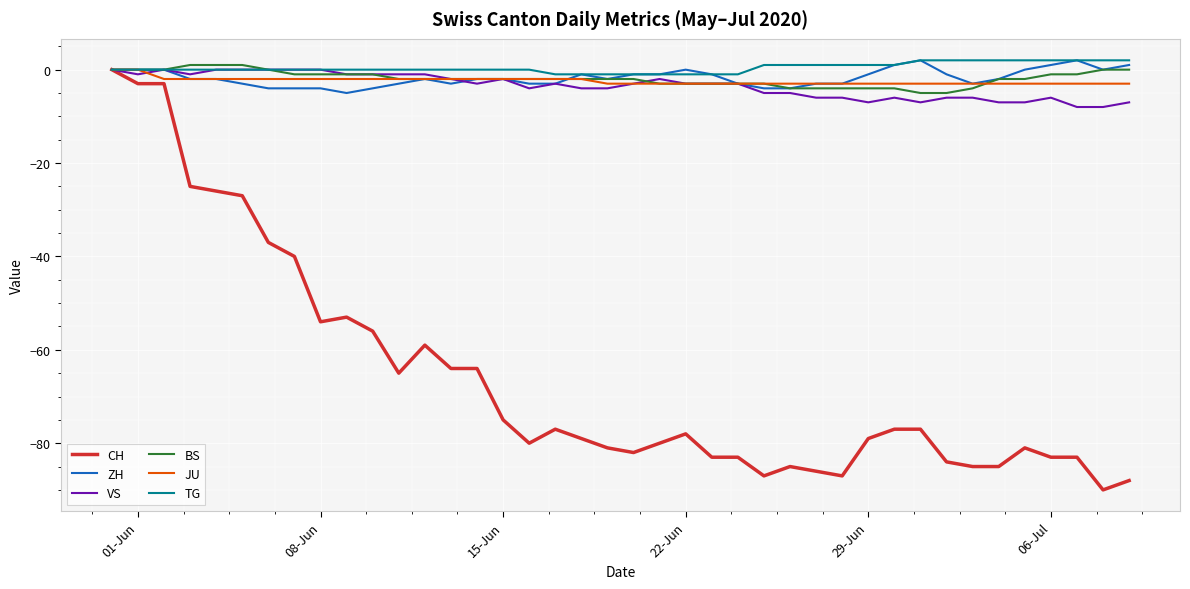

Which series has the widest spread of values?

CH